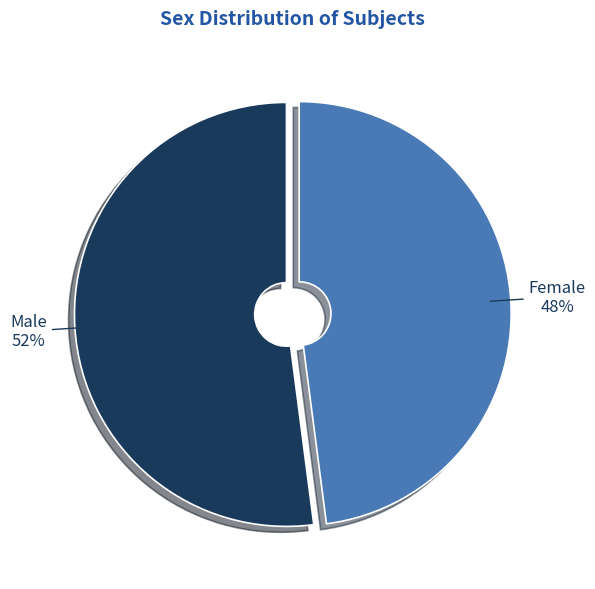

True or false: Male accounts for 41% of the total.

False